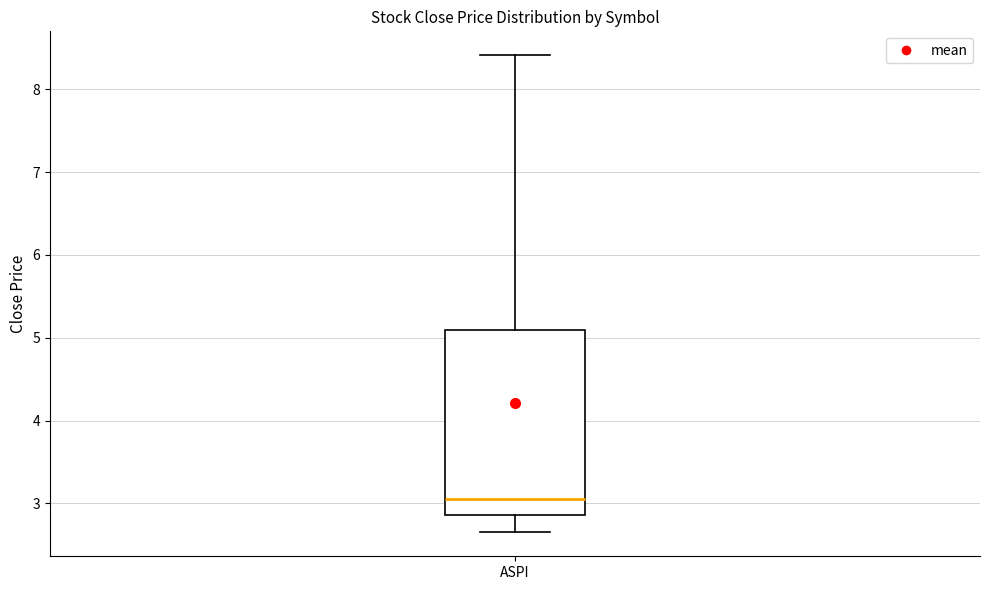

Transcribe this box plot: give where the median line is, the range the box spans, and where the two whiskers end, as read against the y-axis. The values are not printed on the chart, so give them approximately, as read against the axis.

median 3.0, box 2.9 to 5.1, whiskers 2.7 to 8.4